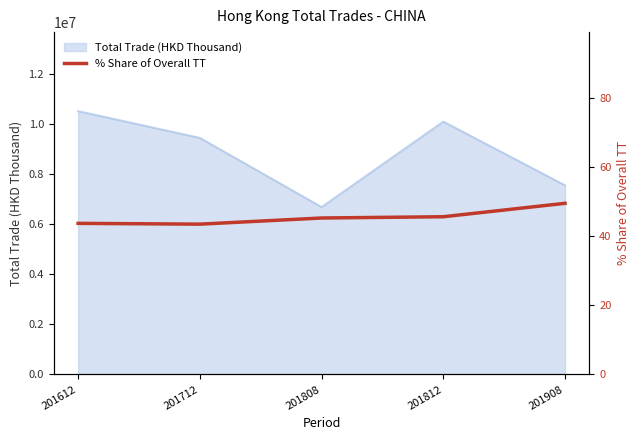

The chart shows a value of 73.8 at 201812. True or false?

False